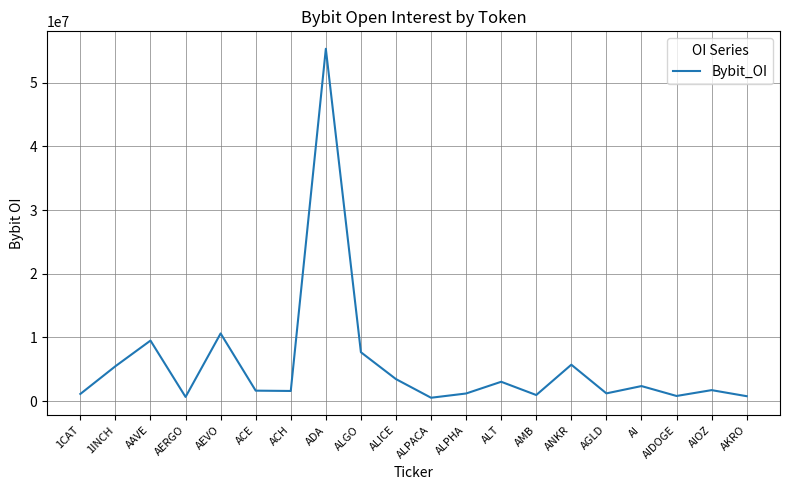

What is the smallest value displayed?

536208